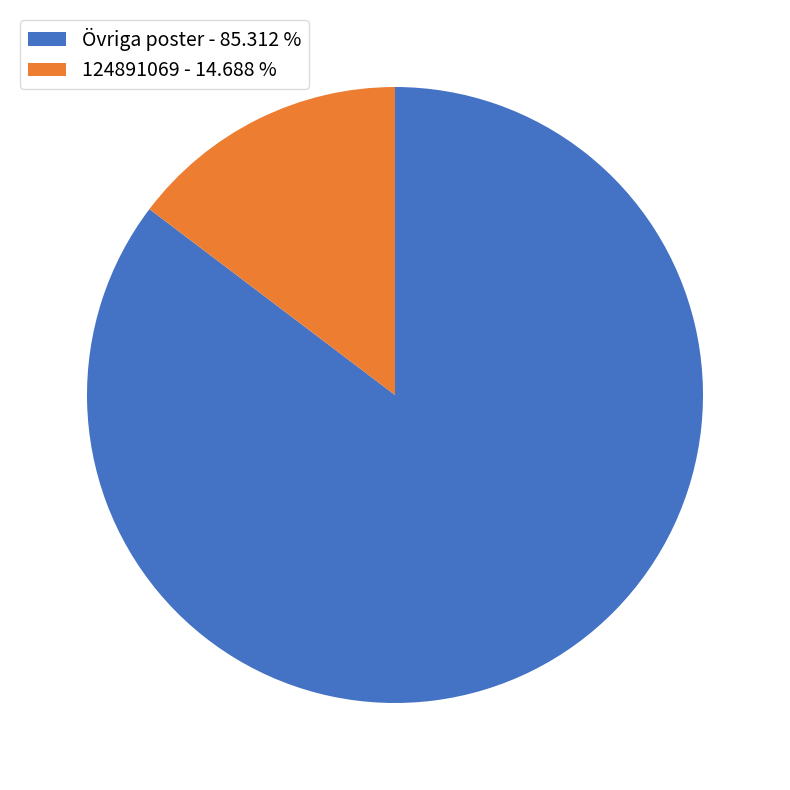

How many segments does this pie chart have?

2